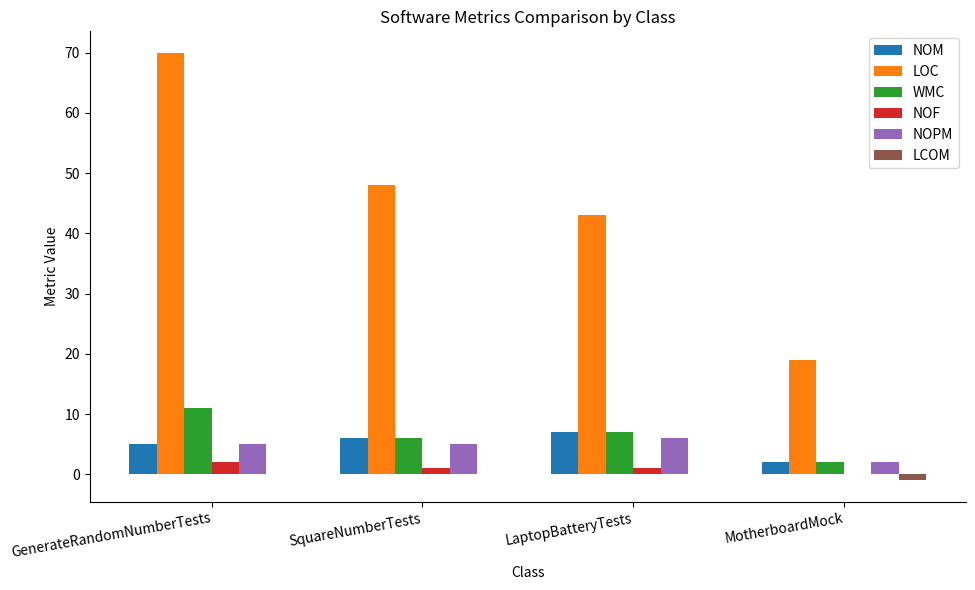

How many groups of bars are there?

4